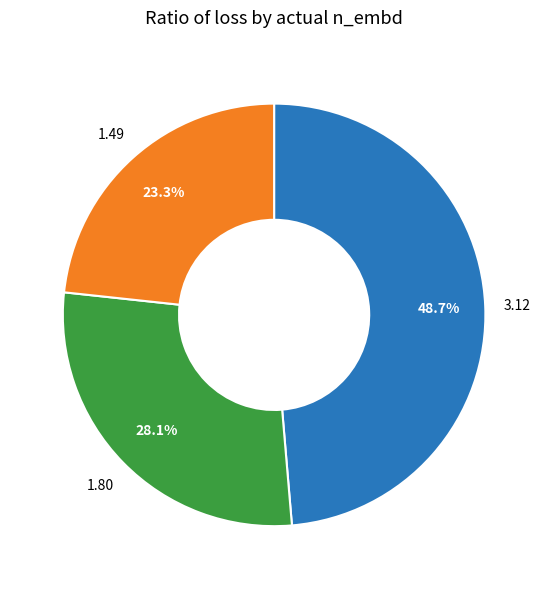

Is there any slice that represents more than half of the pie?

No